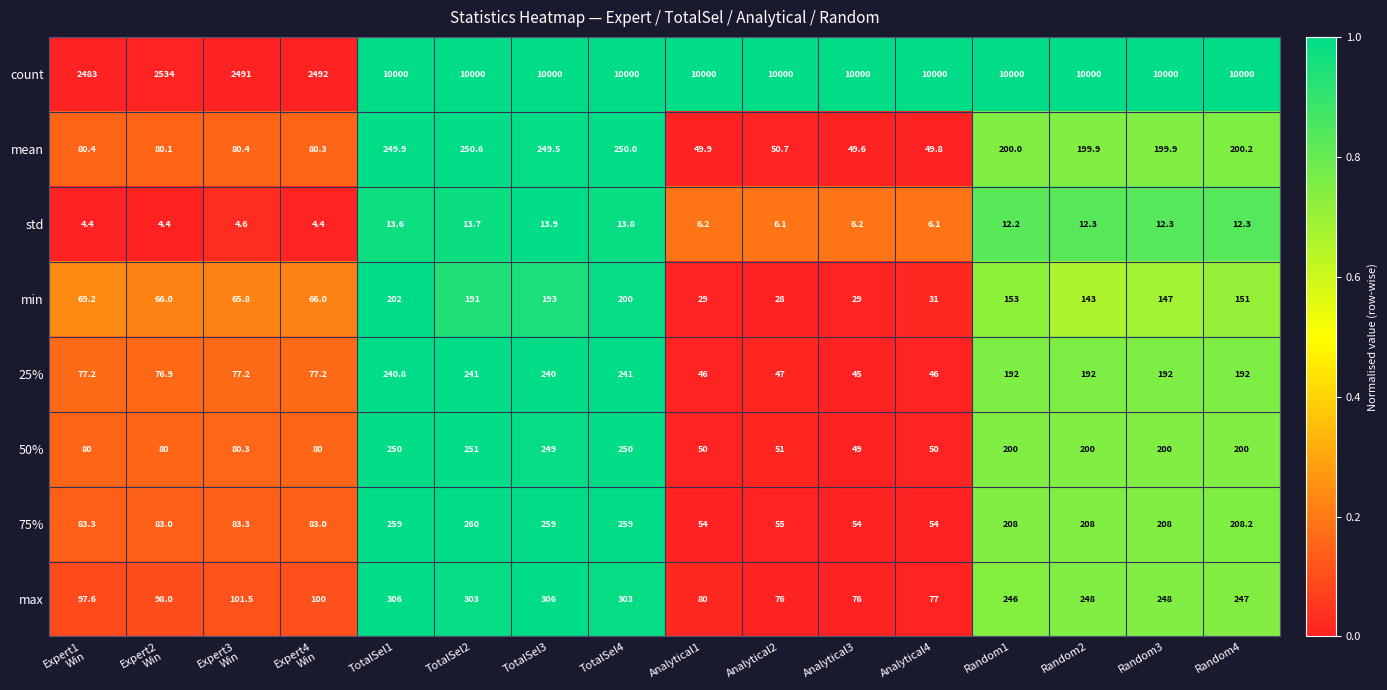

Rank the series at Random4 from highest to lowest value.

count, max, 75%, mean, 50%, 25%, min, std